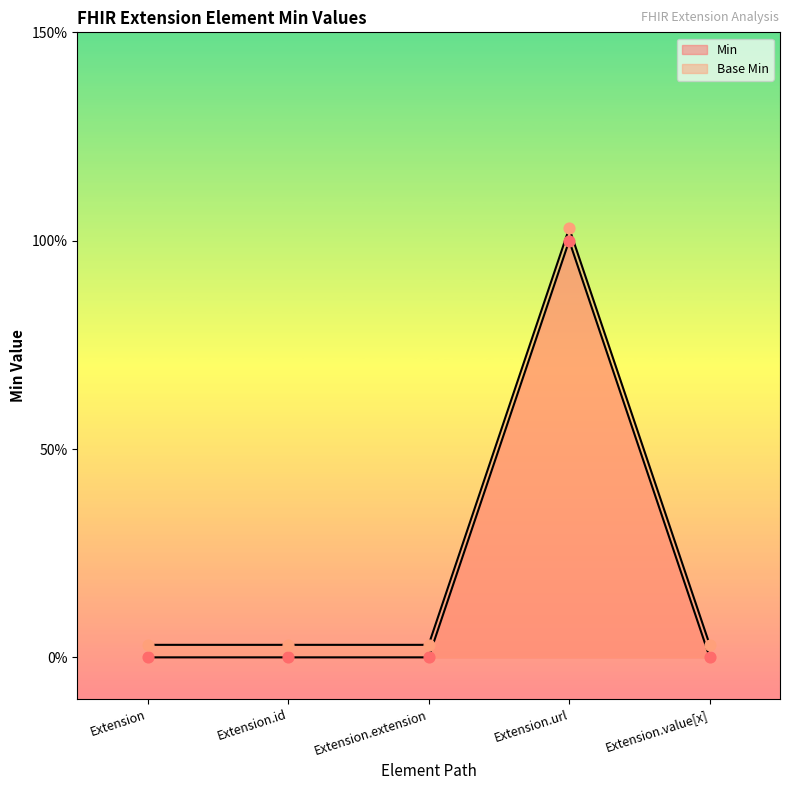

At how many categories does at least one series exceed 0?

5